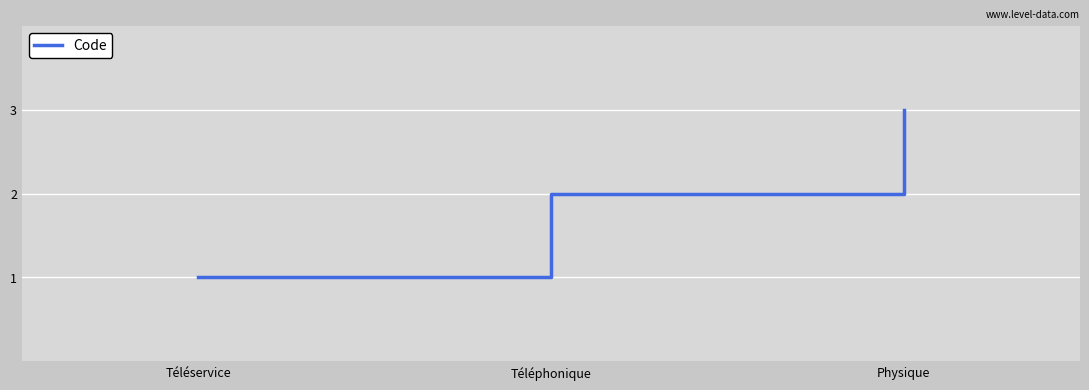

What position from the left is Téléservice?

1